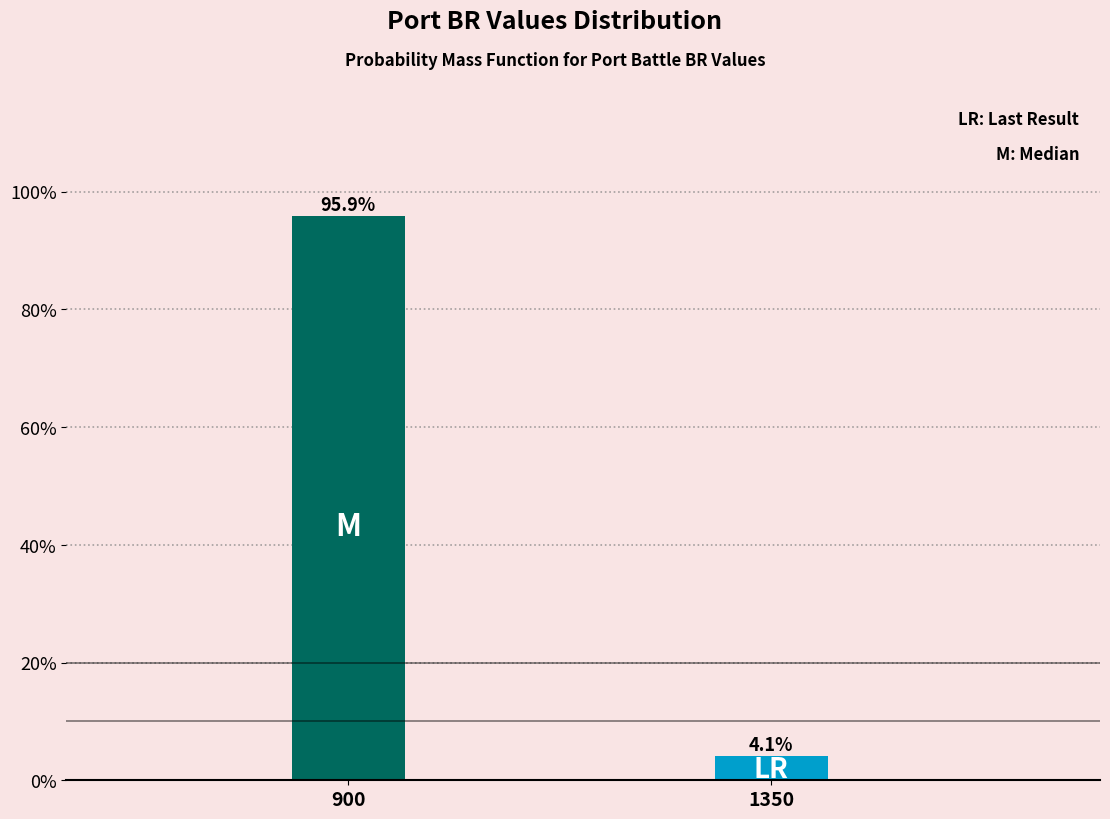

Reading right to left, list all the values displayed in this chart.

1350=4.1	900=95.9